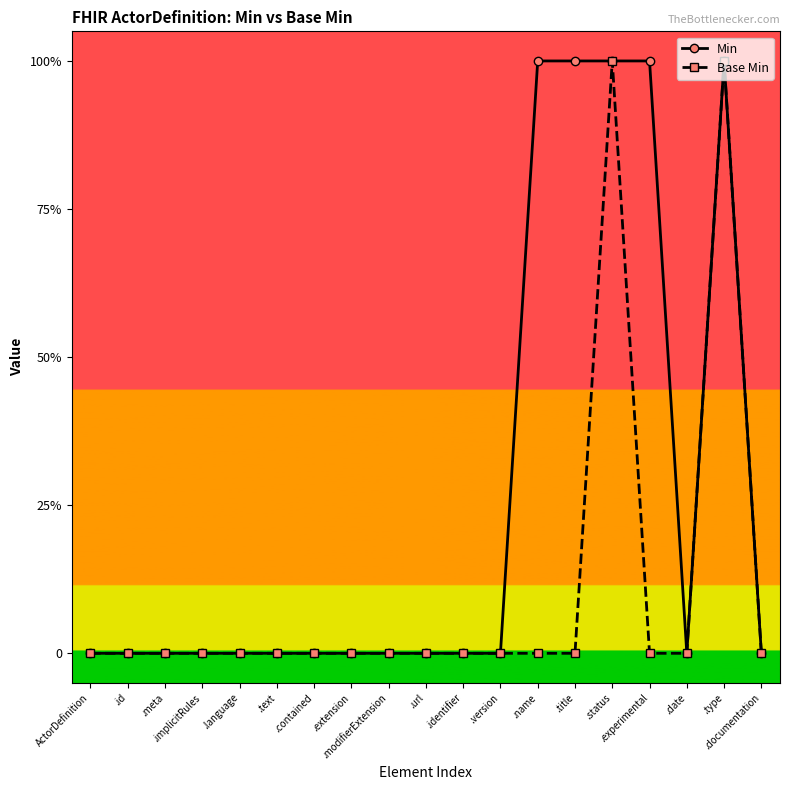

Rank the series by their maximum value, from highest to lowest.

Min, Base Min